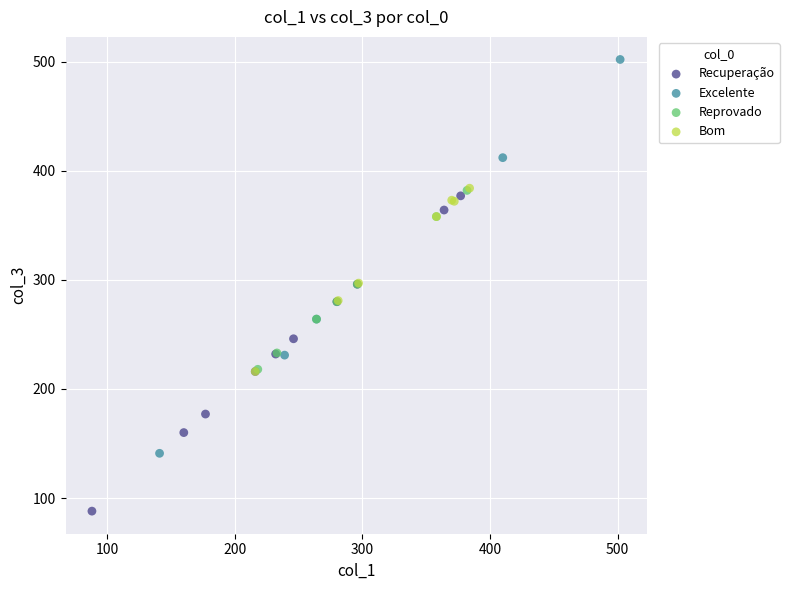

Which series contains the highest Y value?

Excelente